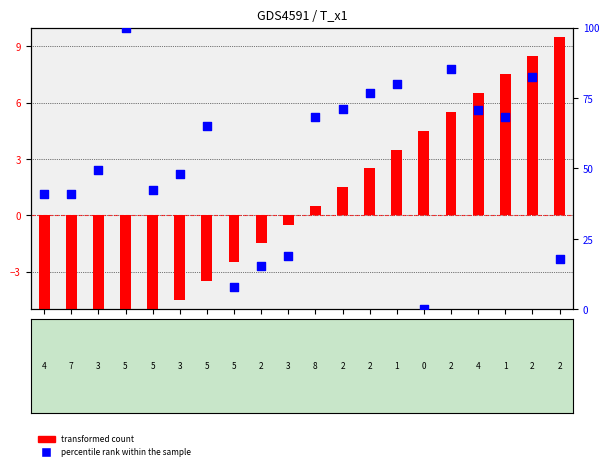

What are all the series names shown in the legend?

transformed count, percentile rank within the sample